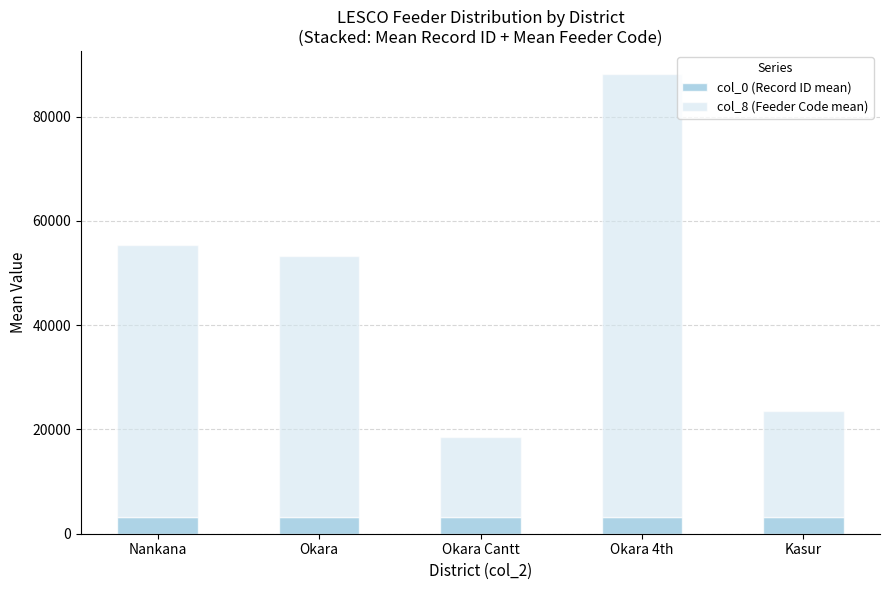

At which category is the sum across all series the highest?

Okara 4th